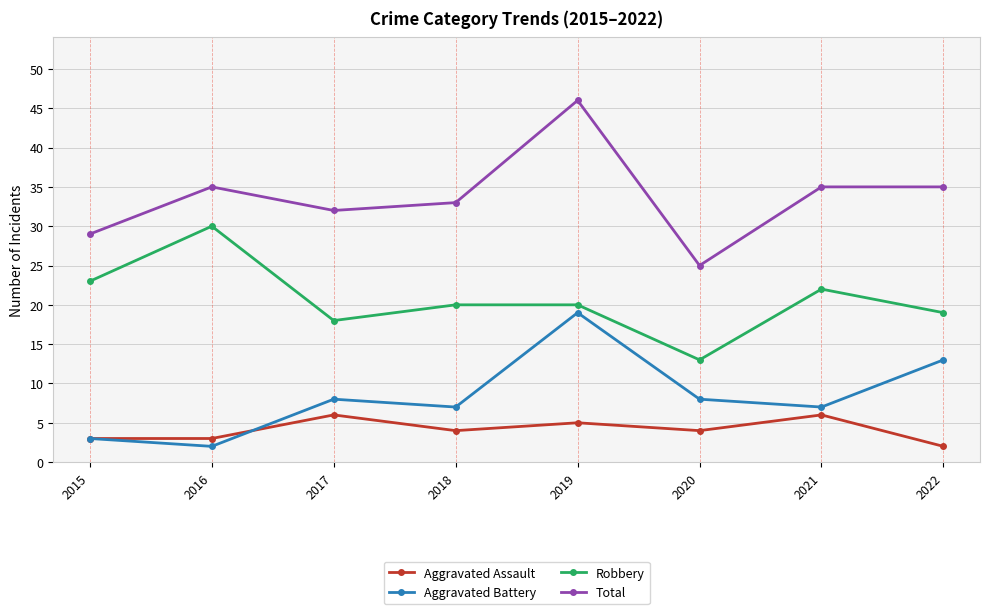

How many distinct data groups are displayed?

4